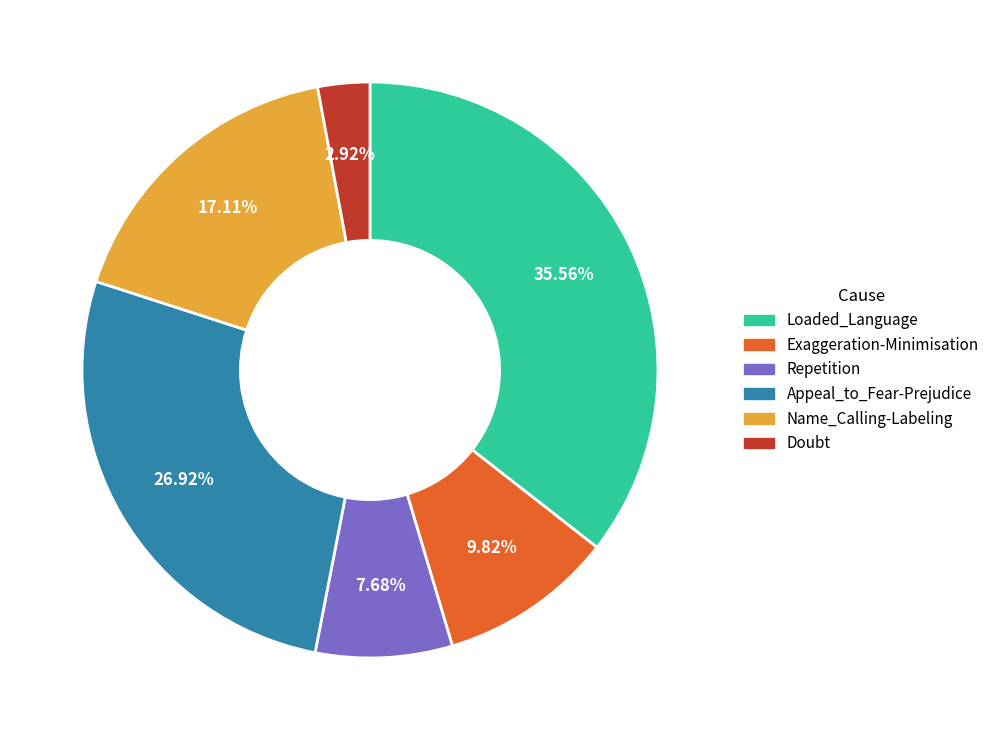

Count the number of slices in the pie.

6